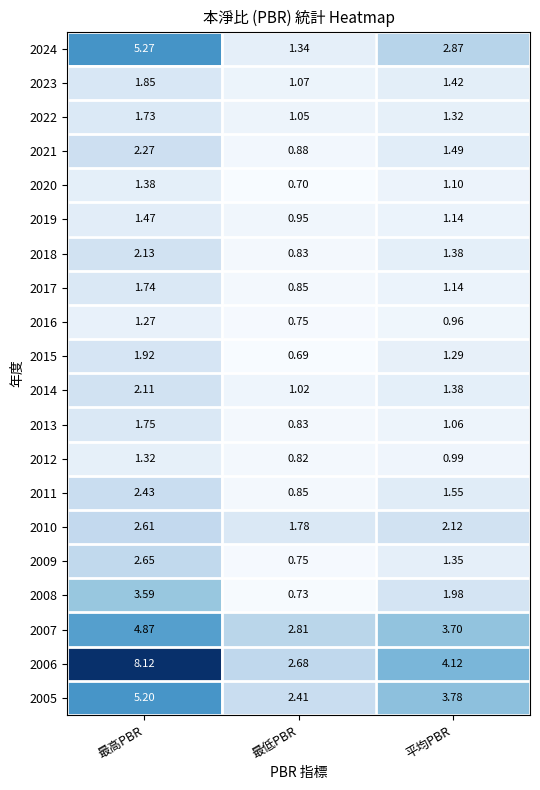

List the labels in order of 2014 value, largest first.

最高PBR, 平均PBR, 最低PBR